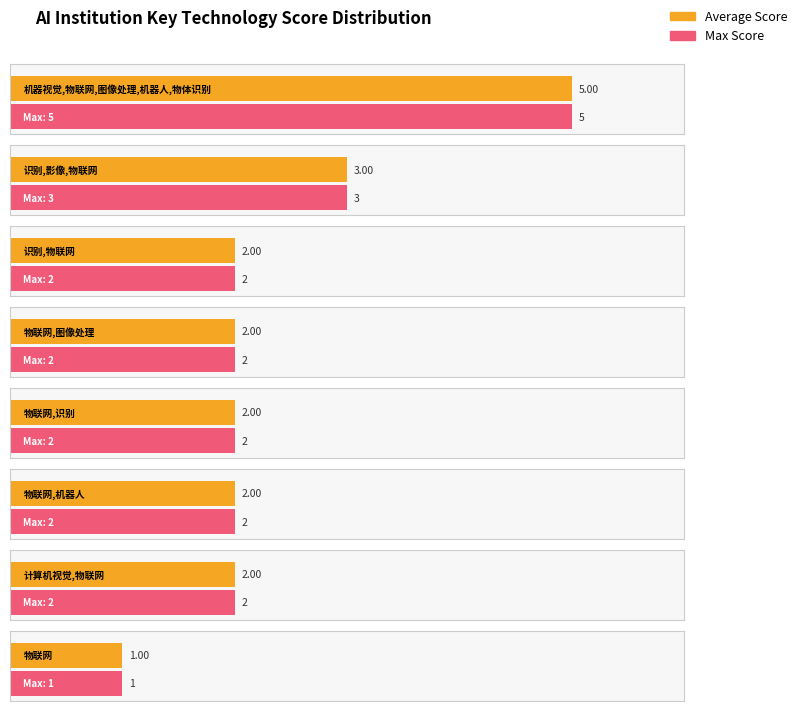

At which category is the sum across all series the highest?

机器视觉,物联网,图像处理,机器人,物体识别